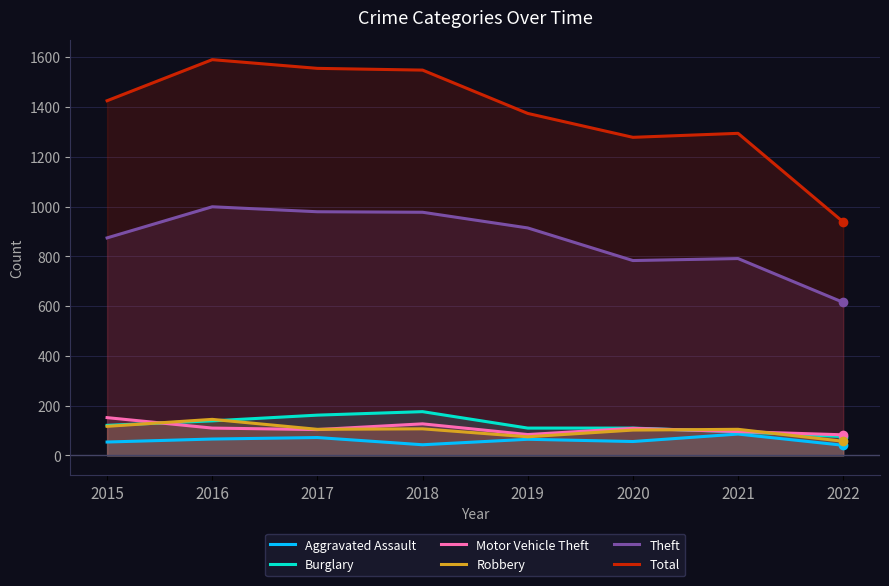

How many distinct data groups are displayed?

6